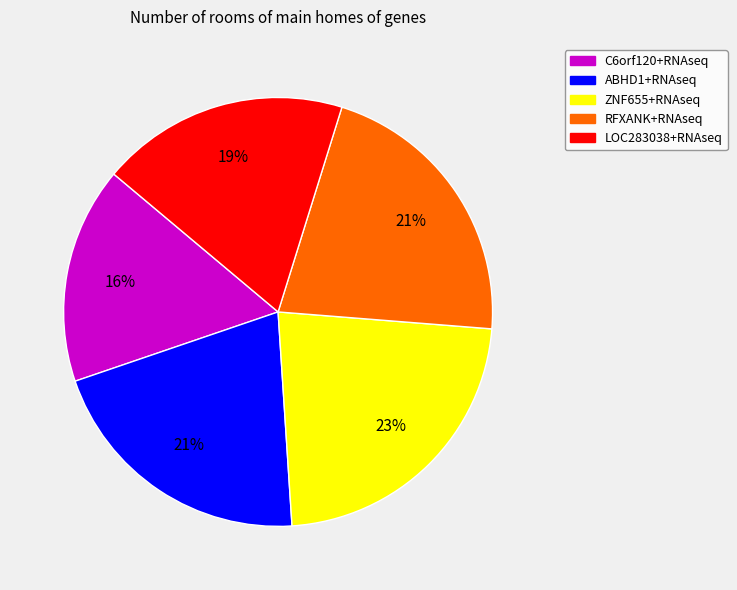

Combined, do ABHD1+RNAseq and C6orf120+RNAseq account for over 50%?

No